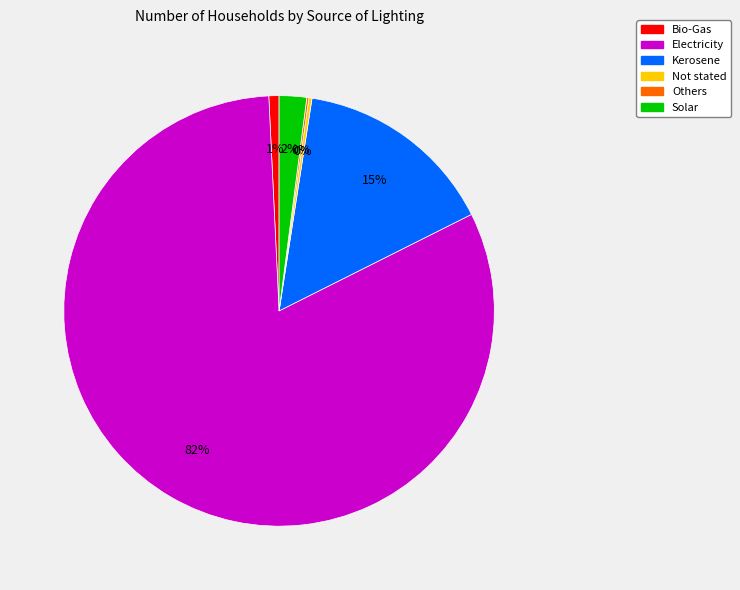

Combined, do Bio-Gas and Solar account for over 50%?

No